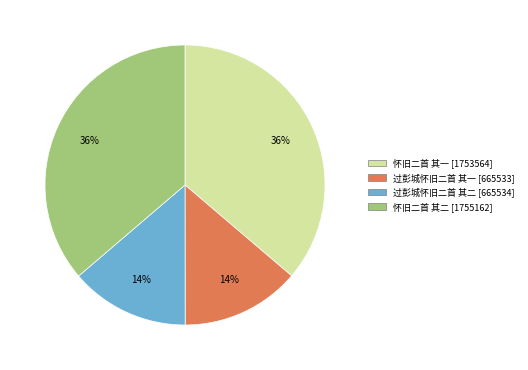

Is there any slice that represents more than half of the pie?

No